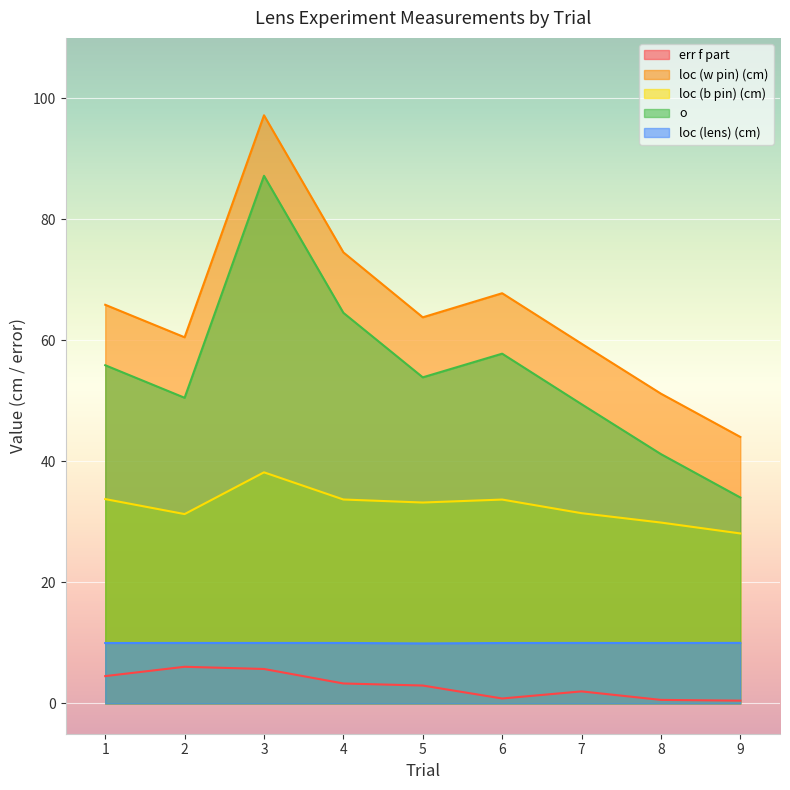

Reading left to right, extract all data points from this chart.

err f part: 1=4.5	2=6.1	3=5.7	4=3.3	5=3.0	6=0.8	7=2.0	8=0.6	9=0.5
loc (w pin) (cm): 1=65.9	2=60.5	3=97.2	4=74.6	5=63.8	6=67.8	7=59.5	8=51.2	9=44.0
loc (b pin) (cm): 1=33.8	2=31.3	3=38.2	4=33.7	5=33.2	6=33.7	7=31.4	8=29.9	9=28.1
o: 1=55.9	2=50.5	3=87.2	4=64.6	5=53.9	6=57.8	7=49.5	8=41.2	9=34.0
loc (lens) (cm): 1=10.0	2=10.0	3=10.0	4=10.0	5=9.9	6=10.0	7=10.0	8=10.0	9=10.0